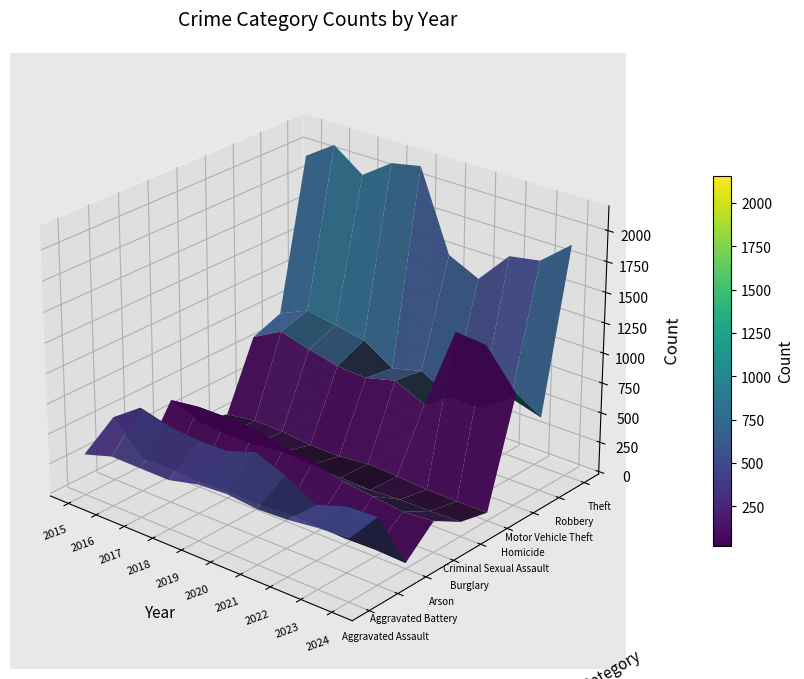

The Aggravated Battery series shows 507 at 0. True or false?

True